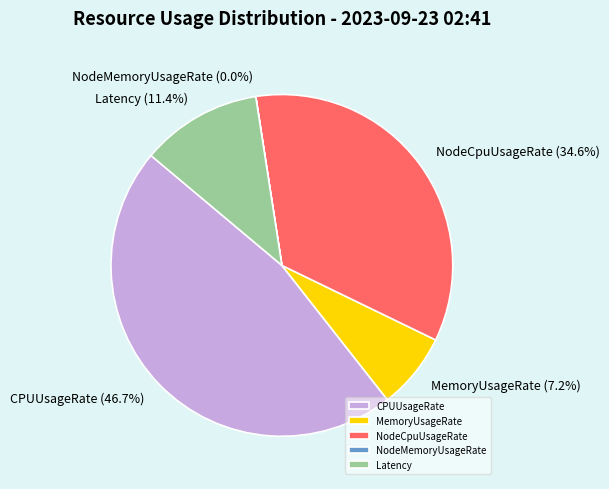

To the nearest percent, what is the average slice percentage?

20%